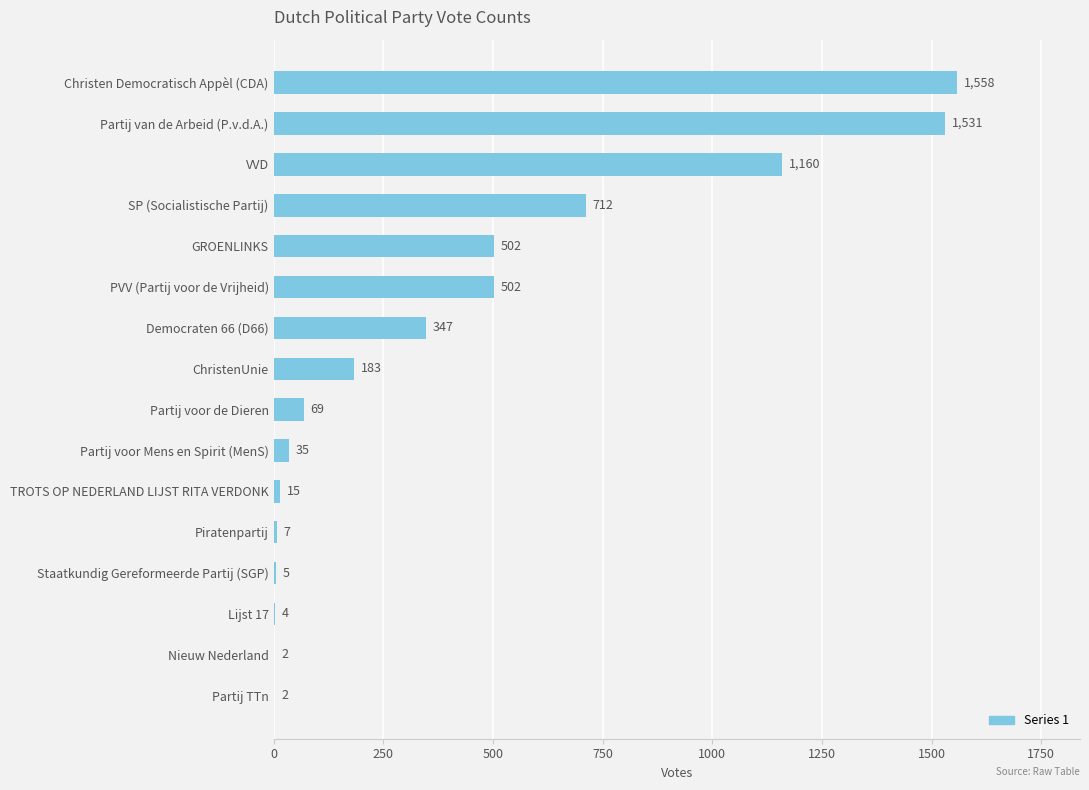

At which category does the chart reach its peak across all series?

Christen Democratisch Appèl (CDA)